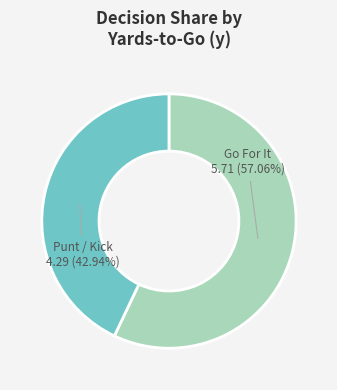

Is there a majority slice in this chart?

Yes